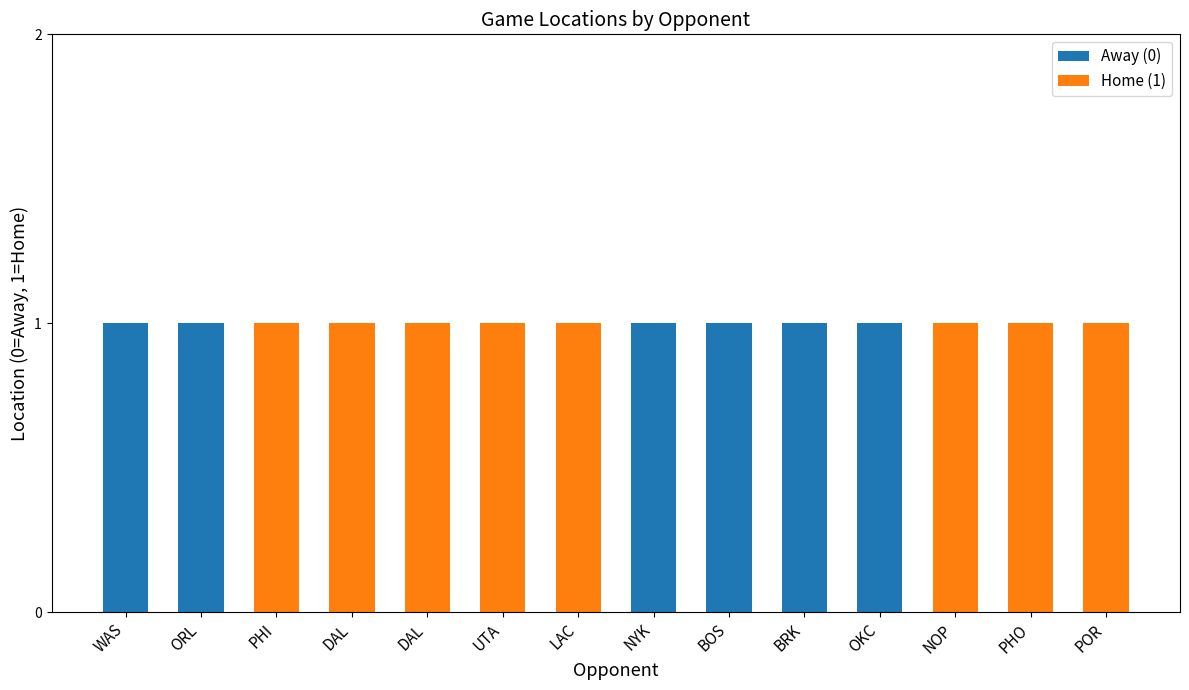

What is the average value of the Home (1) series?

1